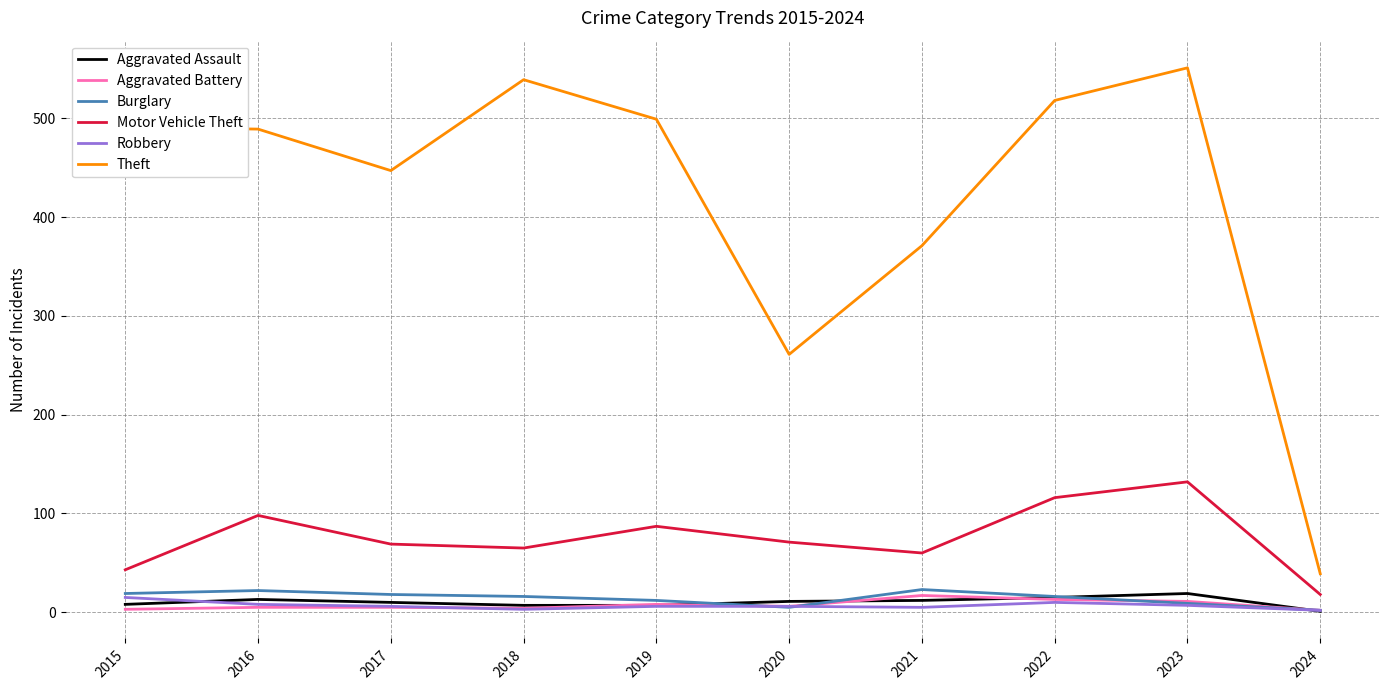

Is it true that Robbery equals 6 at 2019?

True